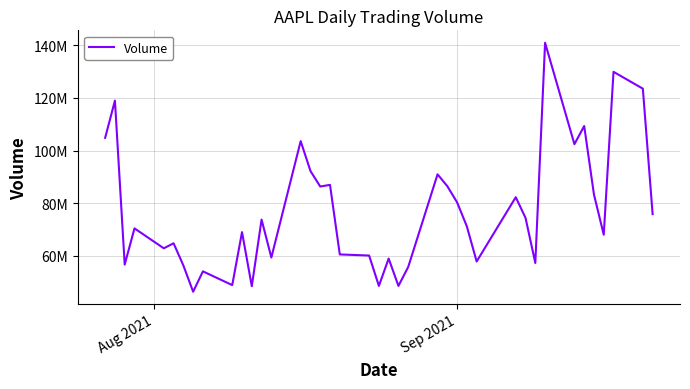

Reading left to right, list all the values displayed in this chart.

104818600	118931200	56699480	70440630	62879960	64786620	56368270	46397670	54126810	48908690	69023080	48493460	73779110	59375010	103558800	92229740	86325990	86960310	60549630	60131810	48606430	58991300	48597200	55802390	90956720	86453120	80313710	71171320	57866070	82278260	74420210	57305730	140893200	102404300	109296300	83281320	68034150	129868800	123478900	75833960